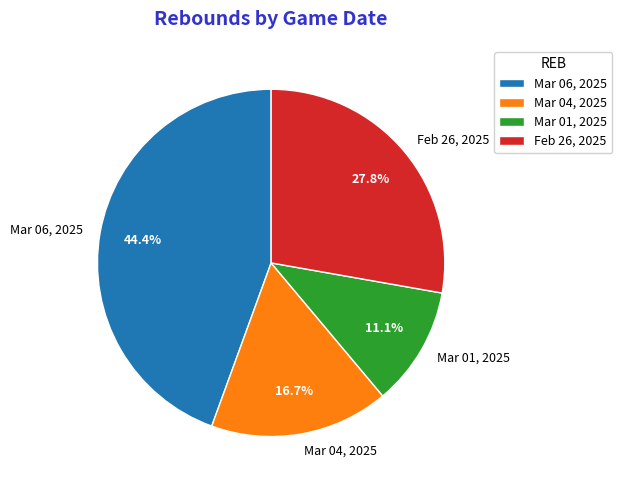

Which slice is the largest?

Mar 06, 2025